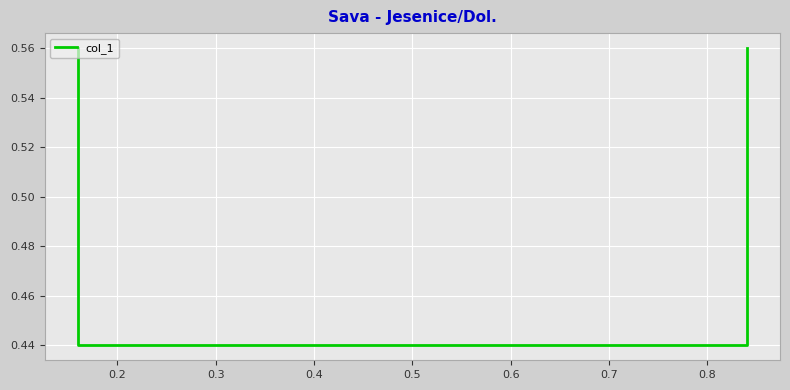

Is this an area chart (filled region under the line)?

No